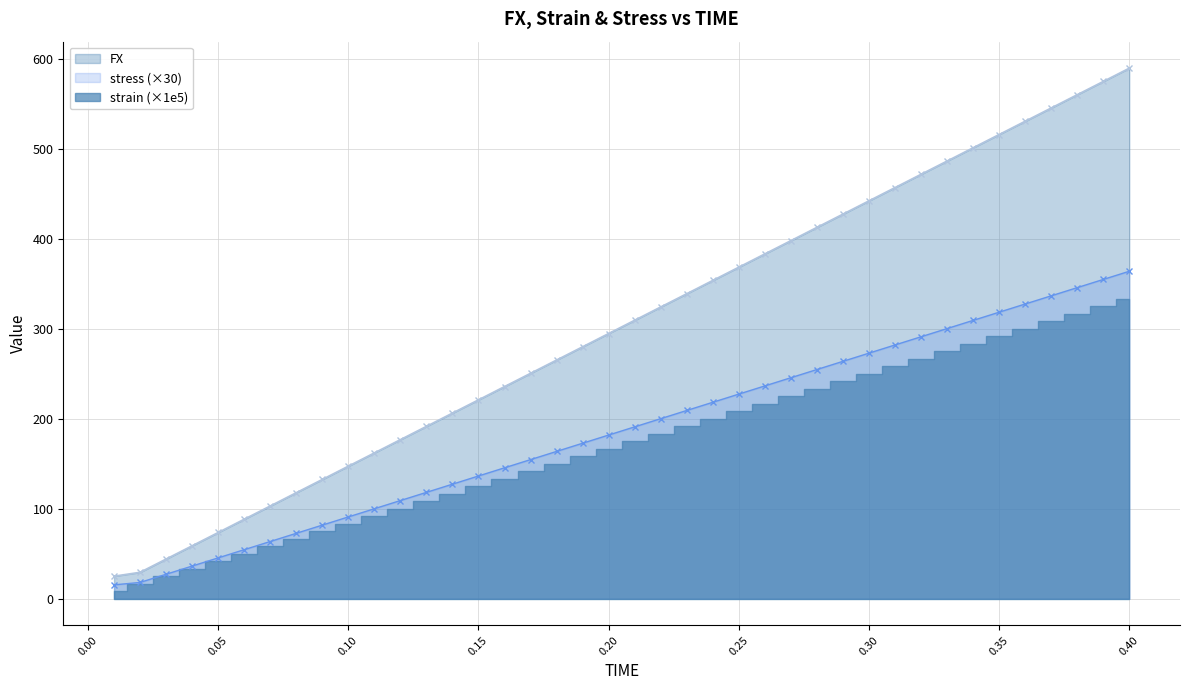

How many lines are shown in the chart?

2